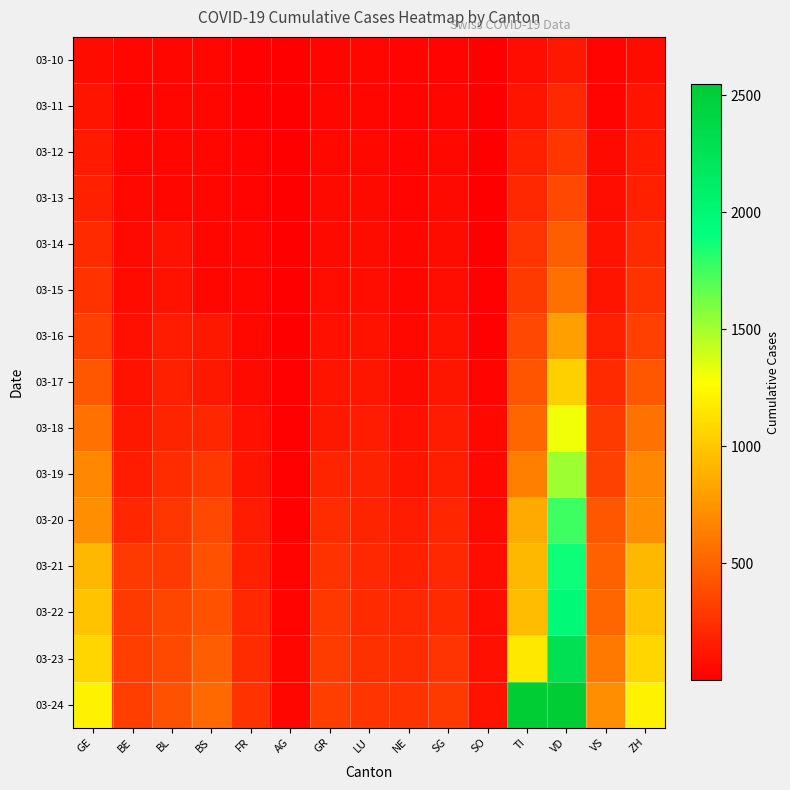

How many data points does each series have?

15